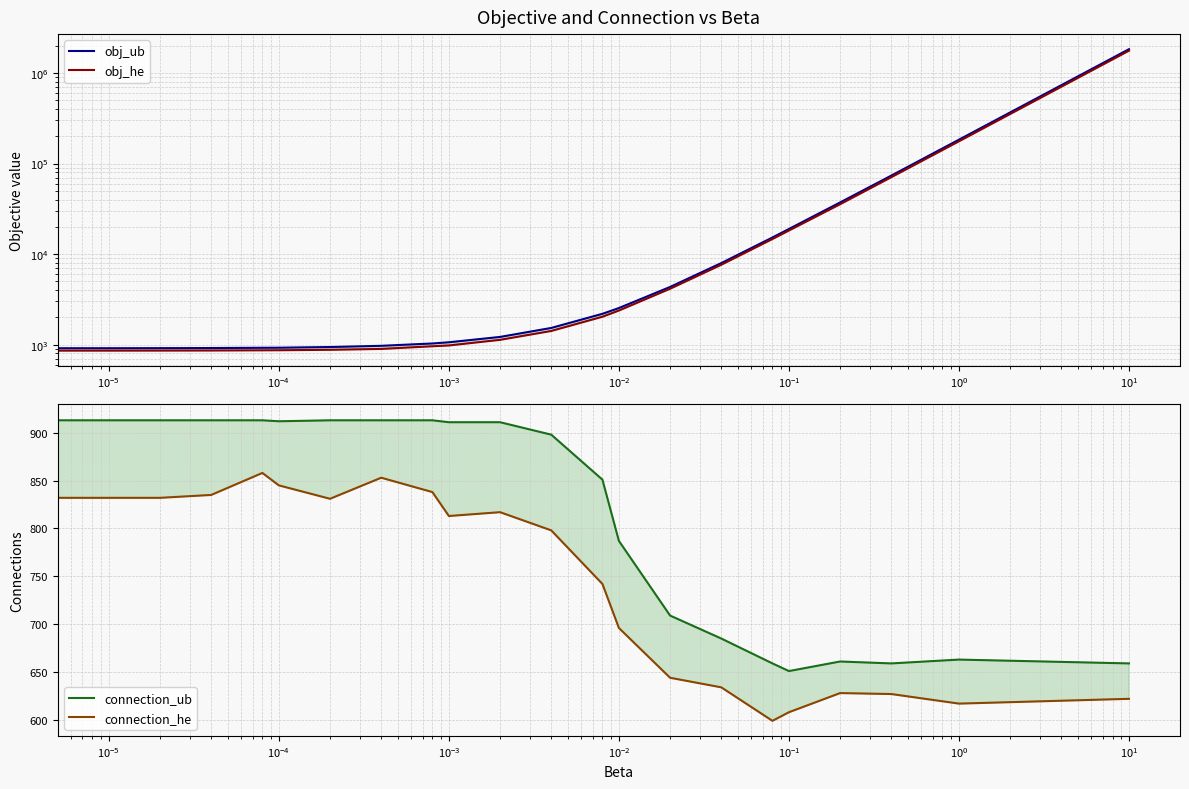

Which series changed the most between 17 and 21?

obj_ub